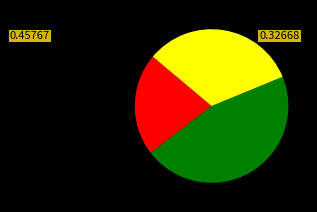

Does any single category account for the majority?

No